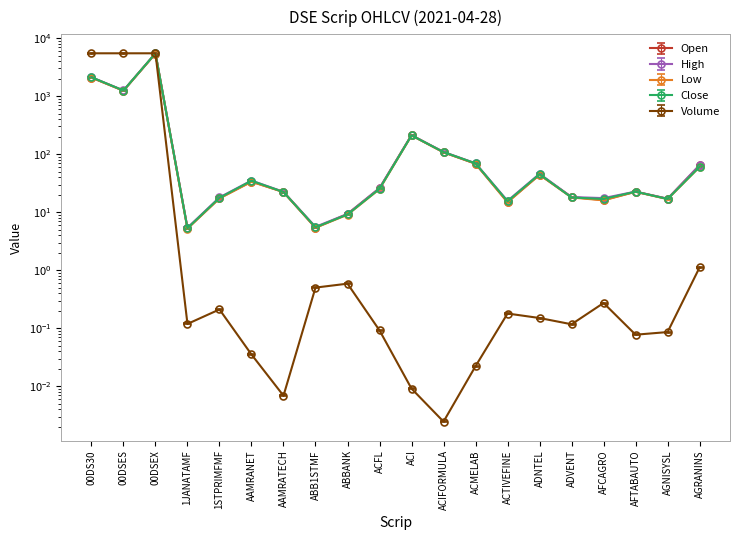

Which has a higher value, 00DSES or 00DS30?

00DS30